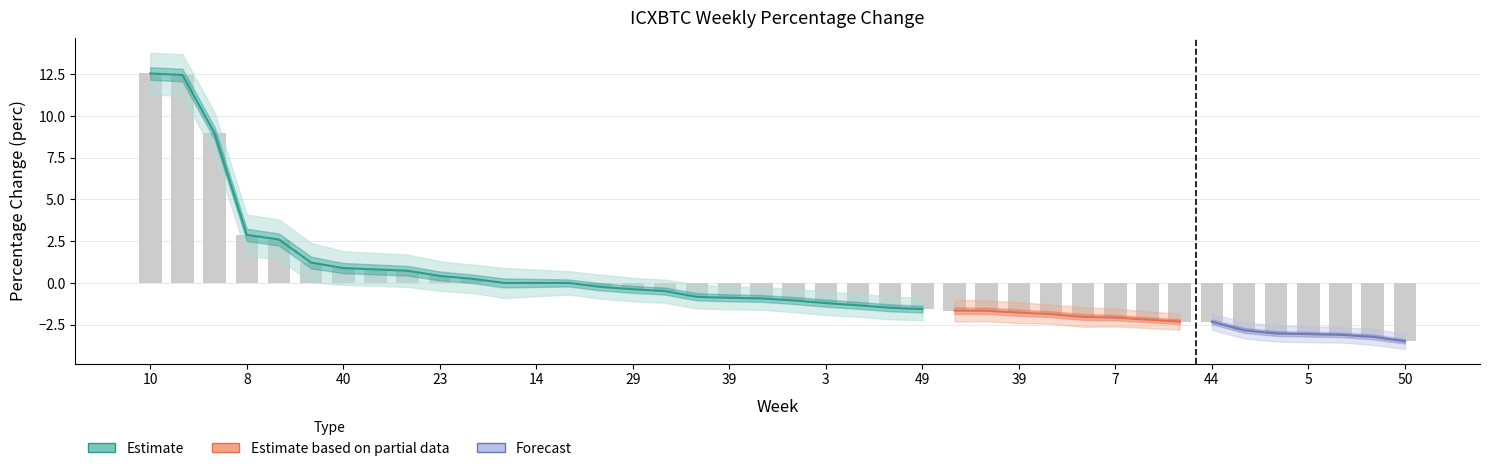

How many positive values does the mean series have?

11